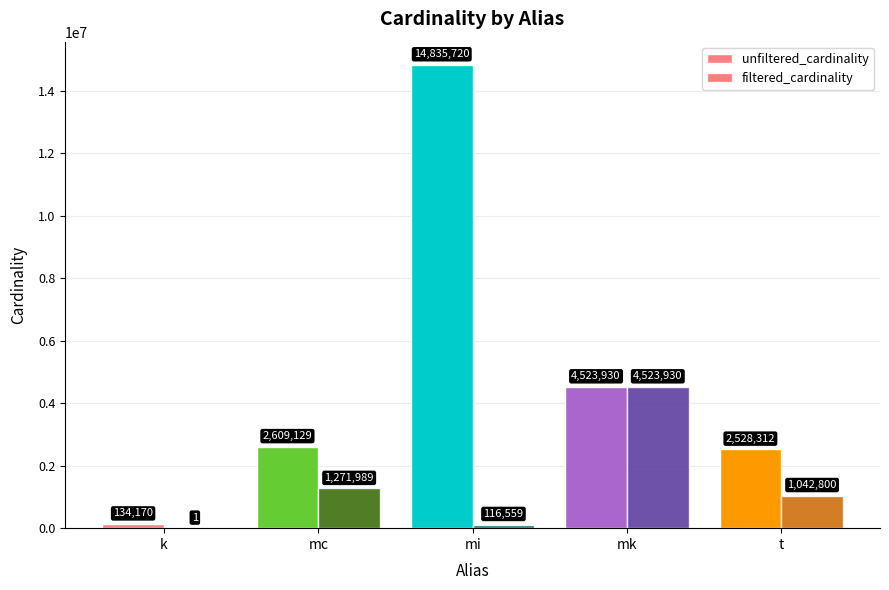

Reading right to left, transcribe all the data shown in this chart.

unfiltered_cardinality: 2528312	4523930	14835720	2609129	134170
filtered_cardinality: 1042800	4523930	116559	1271989	1